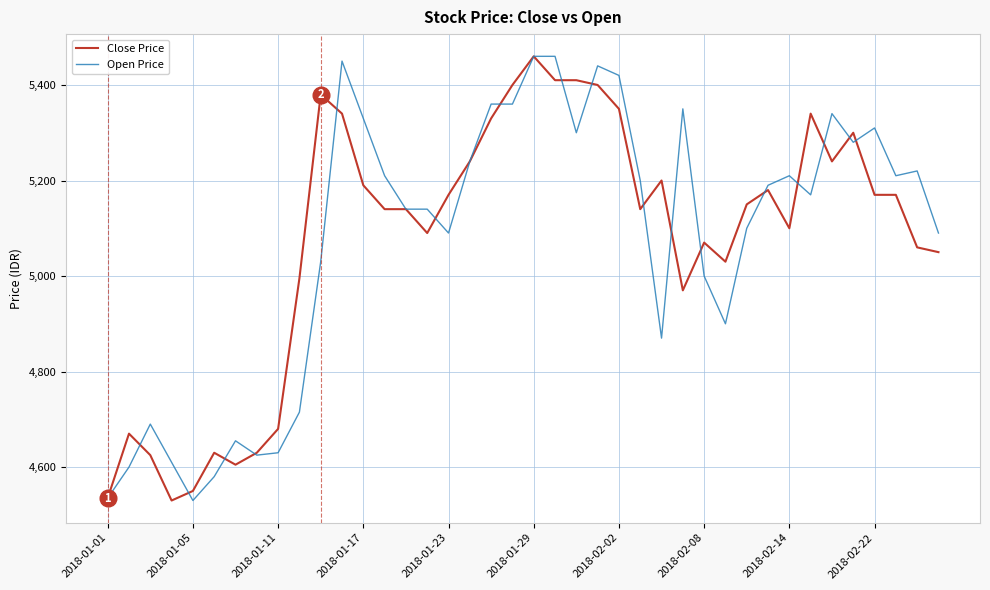

What is the maximum value for Open Price?

5460